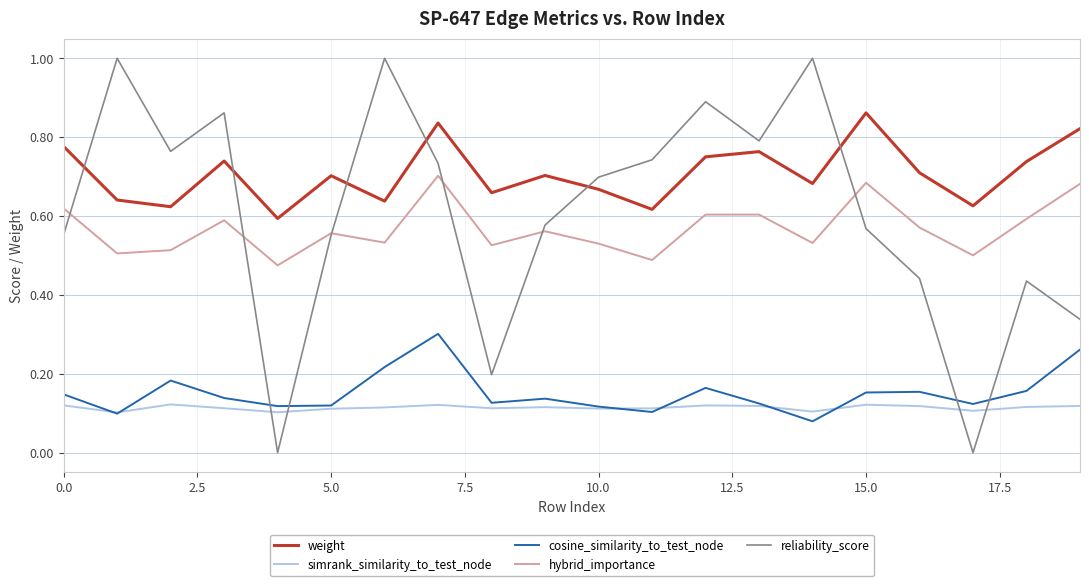

Rank the series by their maximum value, from highest to lowest.

reliability_score, weight, hybrid_importance, cosine_similarity_to_test_node, simrank_similarity_to_test_node